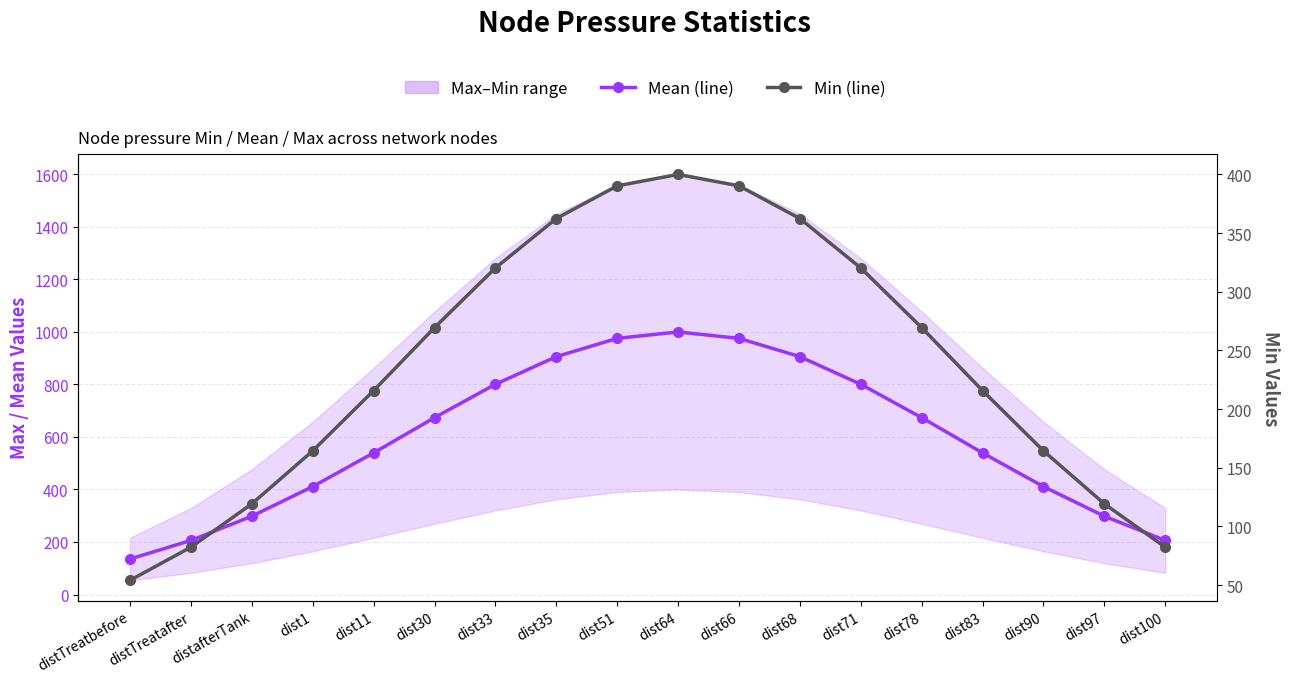

True or false: Mean and Max (envelope) cross at least once.

False